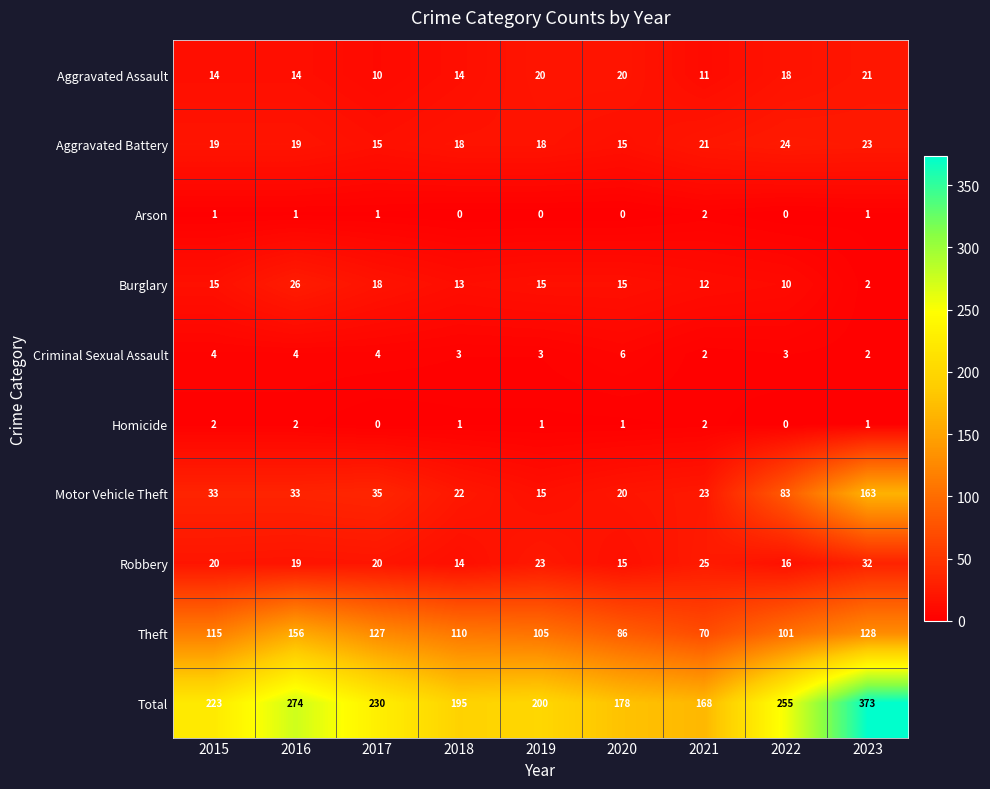

Count the Criminal Sexual Assault values in the range 3 to 4.

6